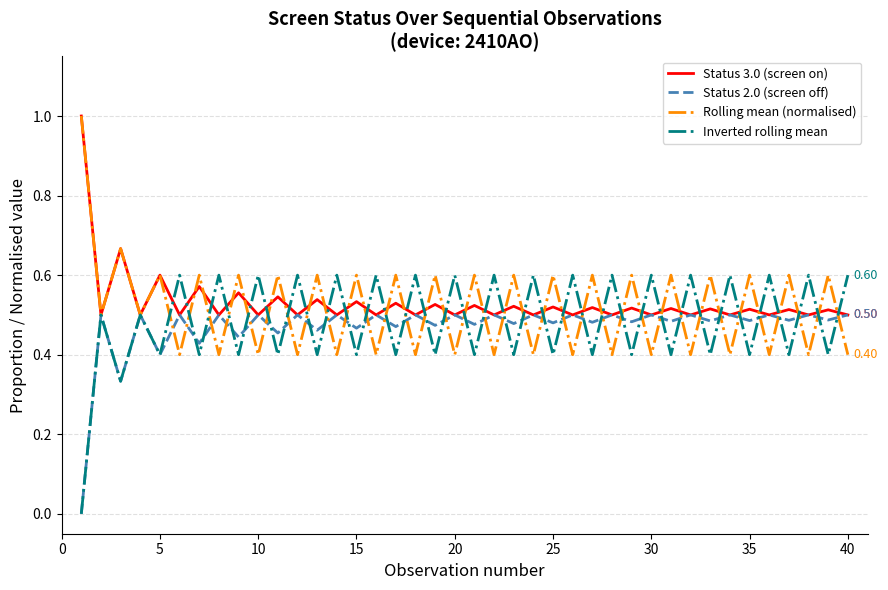

Rank the series by their average value, from lowest to highest.

Status 2.0 (screen off), Inverted rolling mean, Rolling mean (normalised), Status 3.0 (screen on)